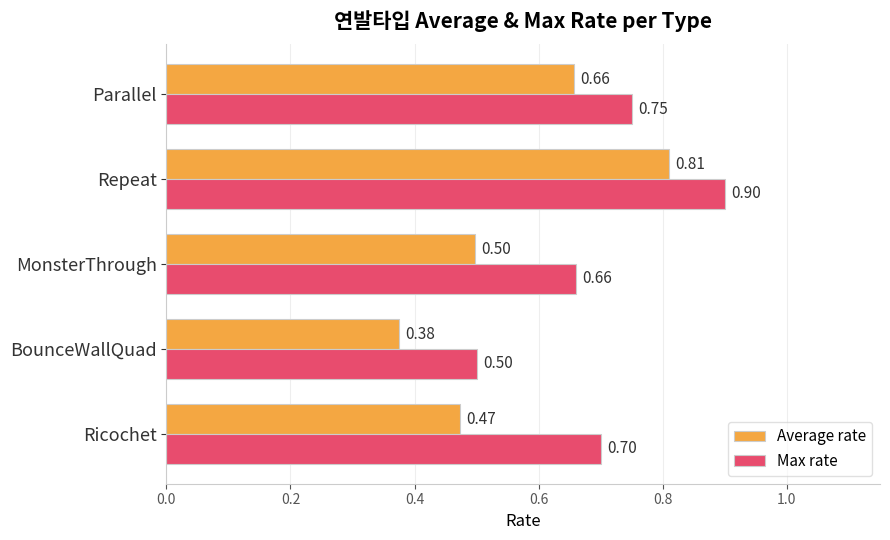

Which series changed the most between MonsterThrough and Parallel?

Average rate